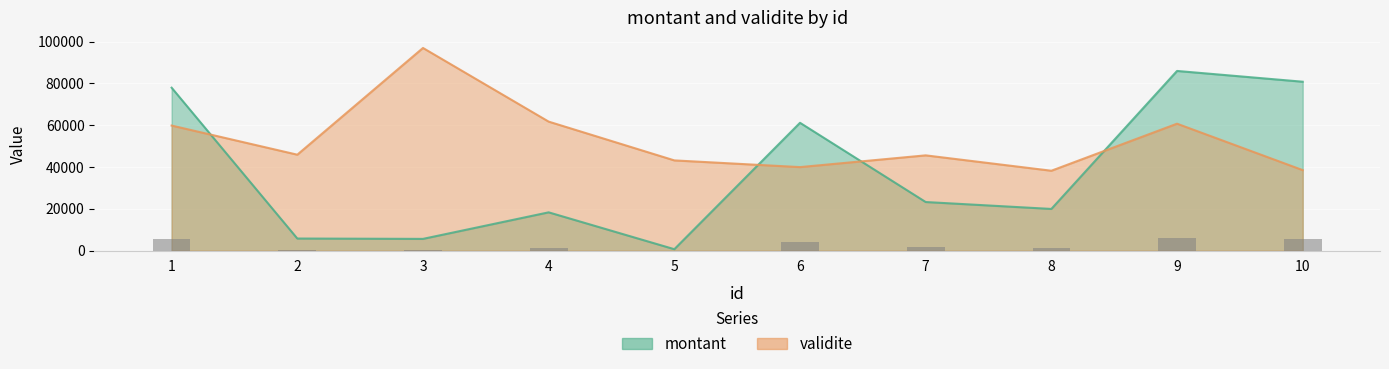

At which label does montant first exceed 23277?

1